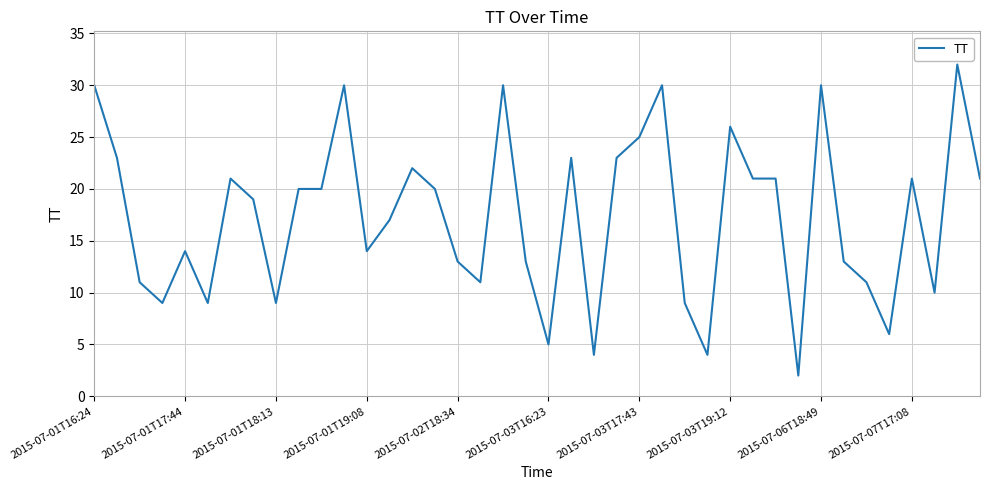

What is the difference between the maximum and minimum values?

30